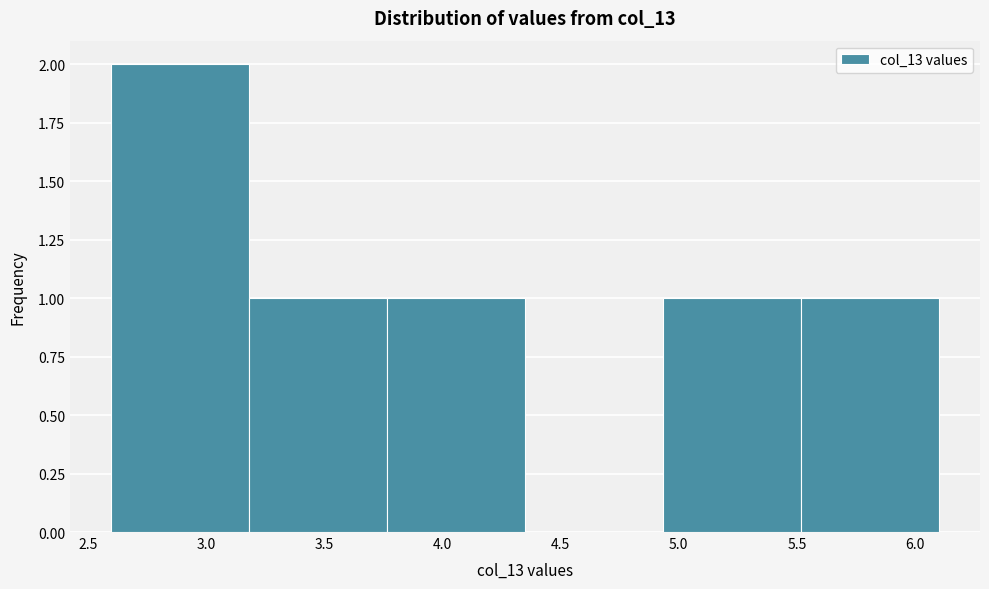

How tall is the bar that spans 4.95 to 5.50 on the x-axis? Neither the bar edges nor the heights are printed on the chart, so give them approximately, as read against the axes.

1